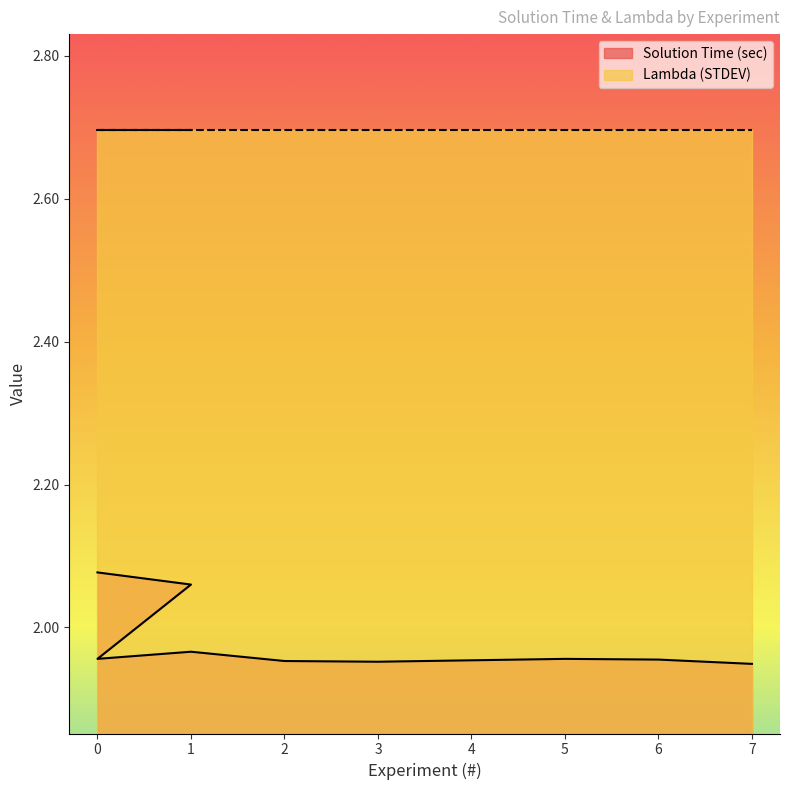

At which label is the value closest to 2?

1